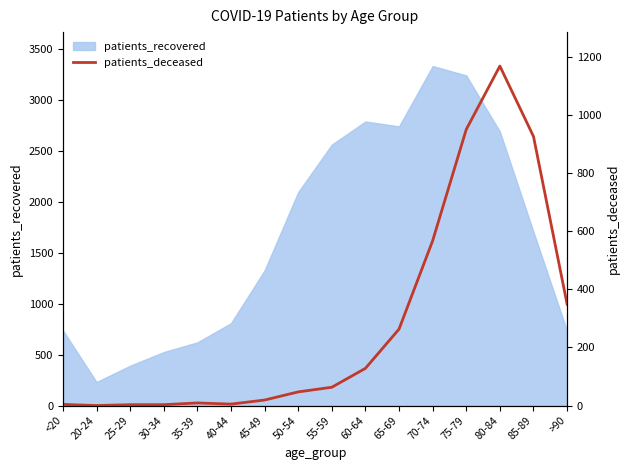

The value of patients_recovered at 35-39 is 134. True or false?

False